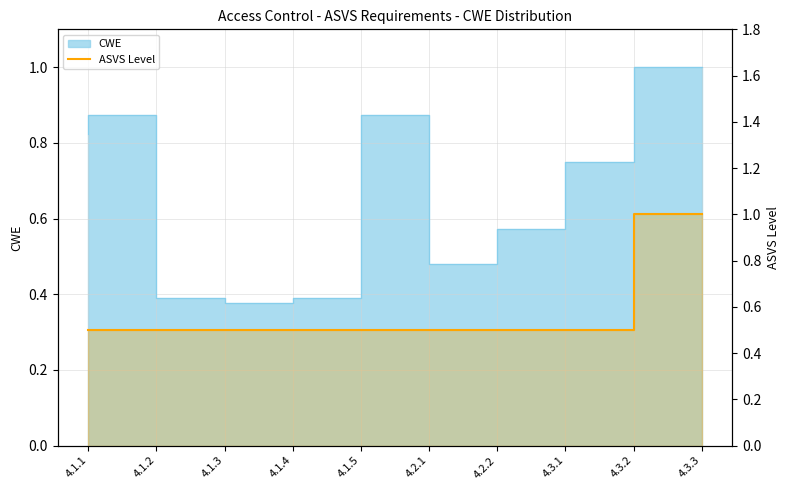

Between 4.3.2 and 4.1.1, which is larger?

4.3.2